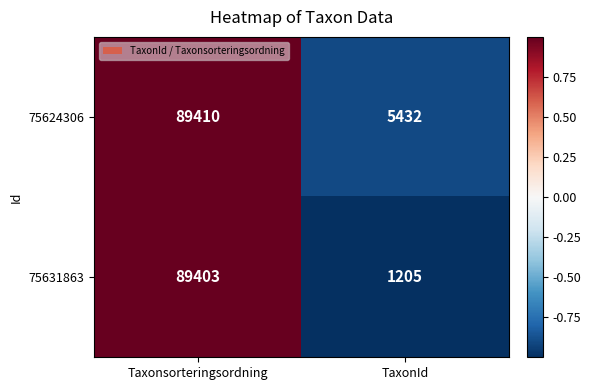

Which series has the largest total across all categories?

75624306